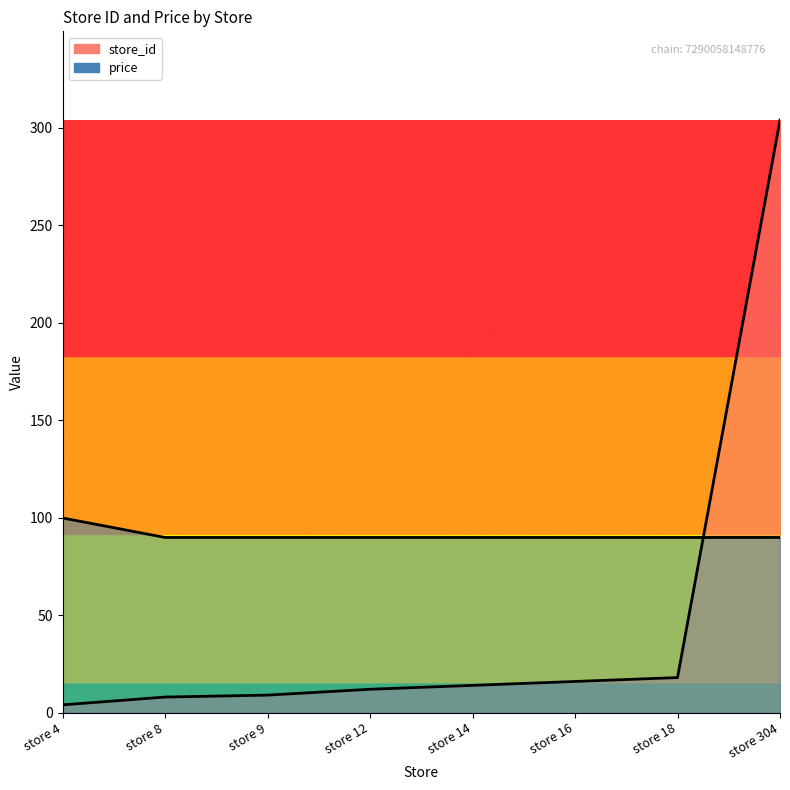

What is the total value across all series at store 18?

107.9